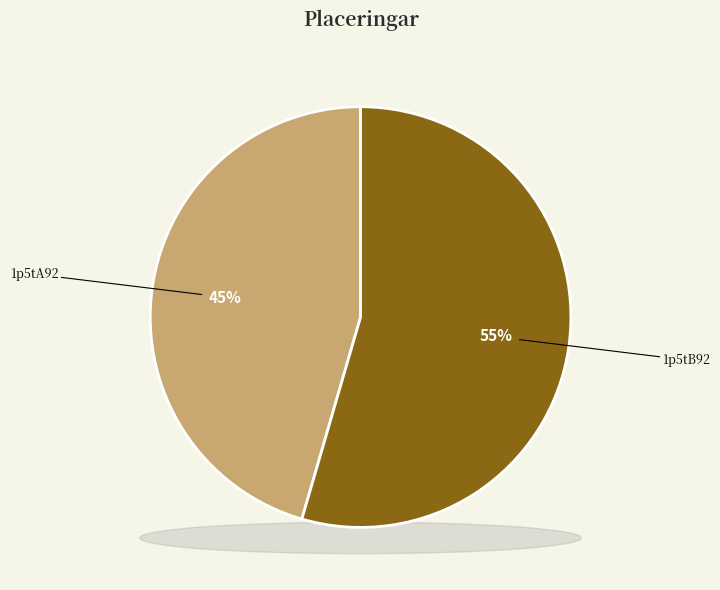

To the nearest percent, what portion does 1p5tA92 represent?

45%